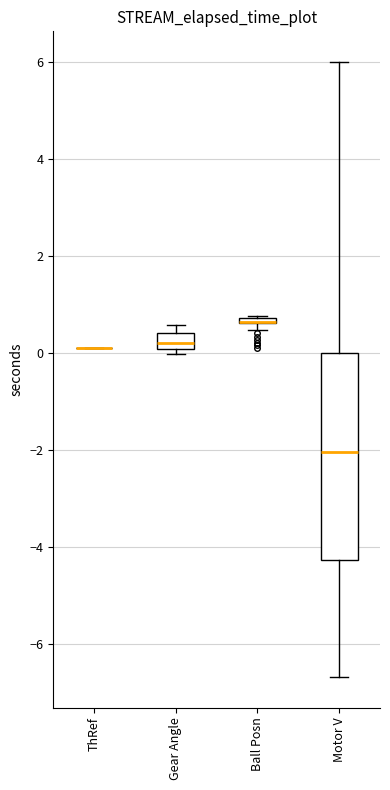

Which box is the tallest, from its lower edge to its upper edge?

Motor V